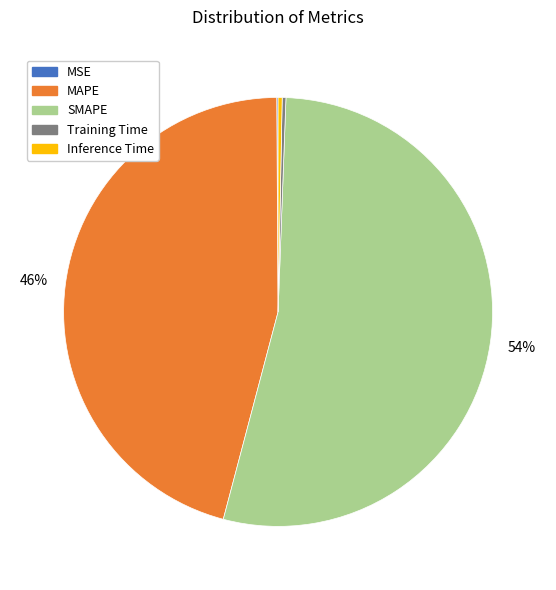

Which category accounts for the majority?

SMAPE